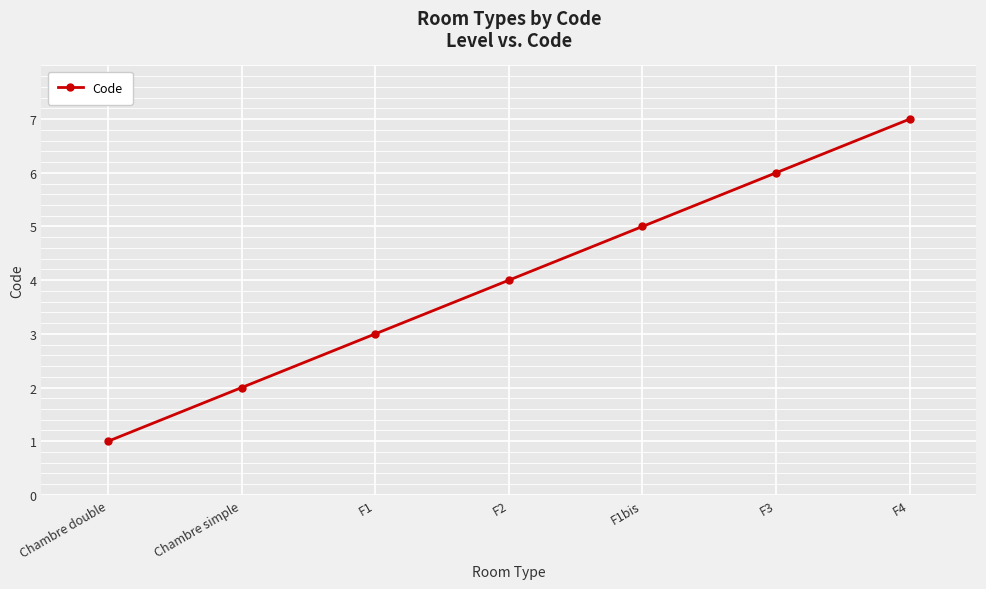

List the labels in order of value, smallest first.

Chambre double, Chambre simple, F1, F2, F1bis, F3, F4